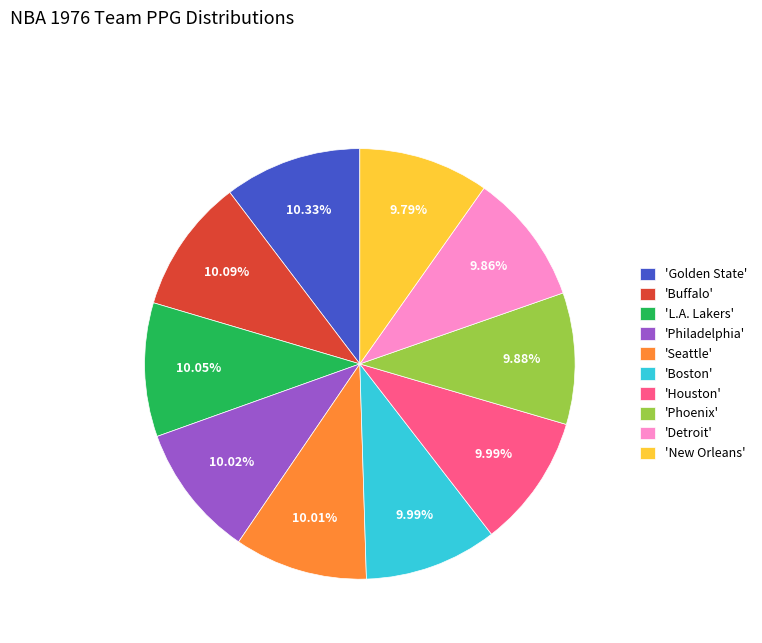

Approximately how many times larger is the value at 'L.A. Lakers' compared to 'Phoenix'?

1.0